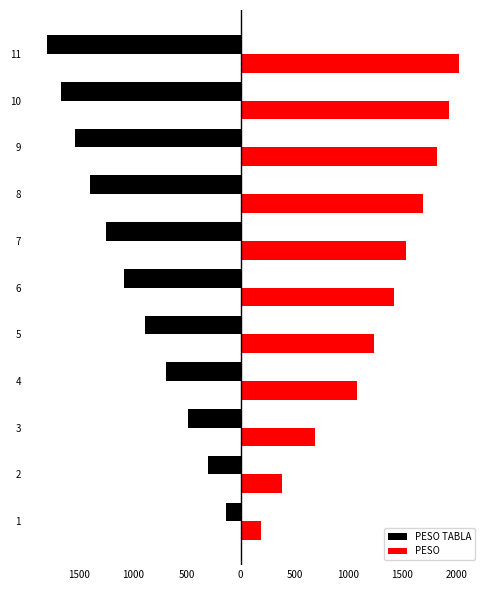

What is the smallest value displayed?

-1800.0